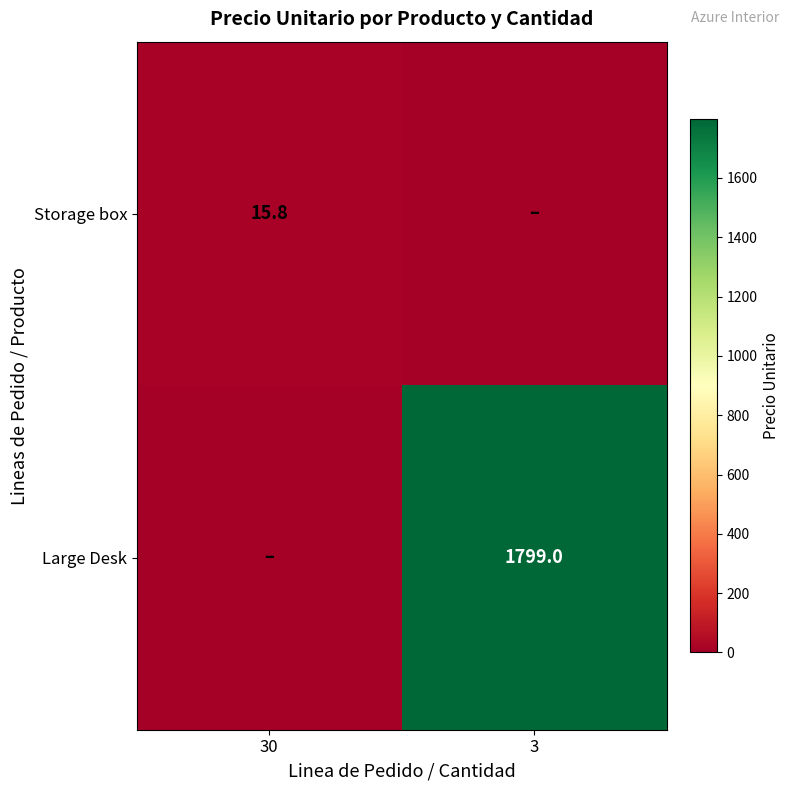

Is it true that Storage box equals 25.4 at 30?

False